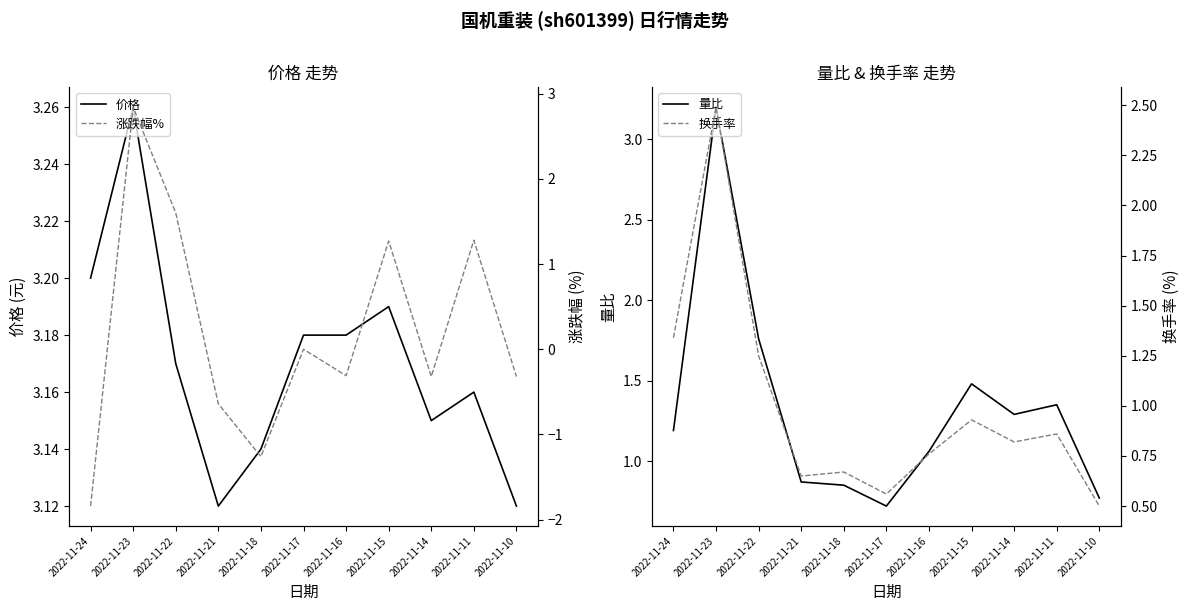

What is the difference between the 涨跌幅% values at 2022-11-22 and 2022-11-17?

1.6